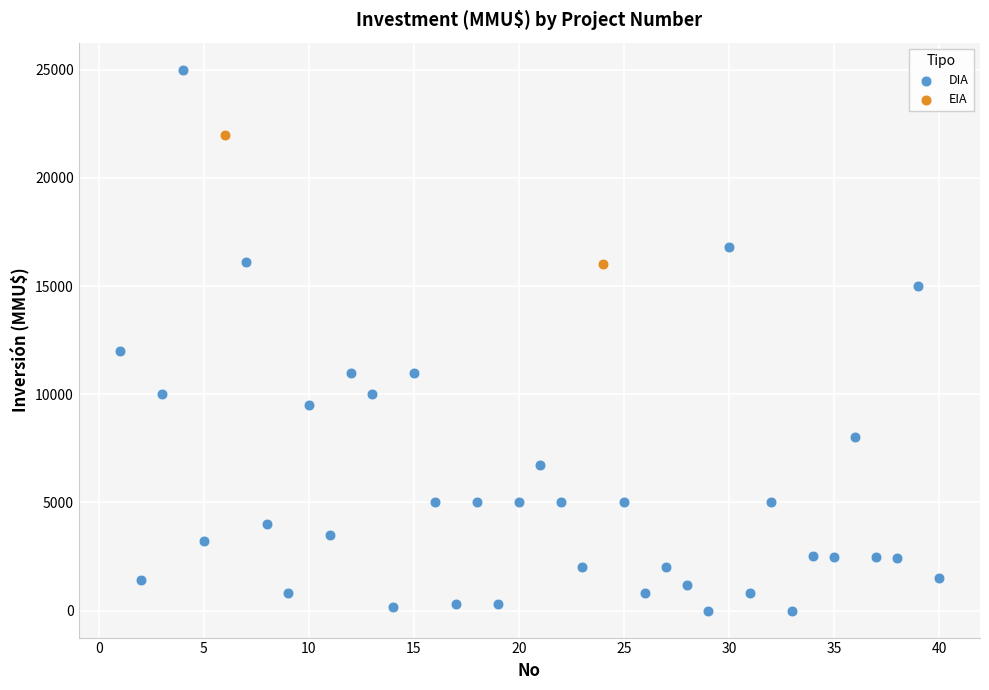

What are all the series names shown in the legend?

DIA, EIA